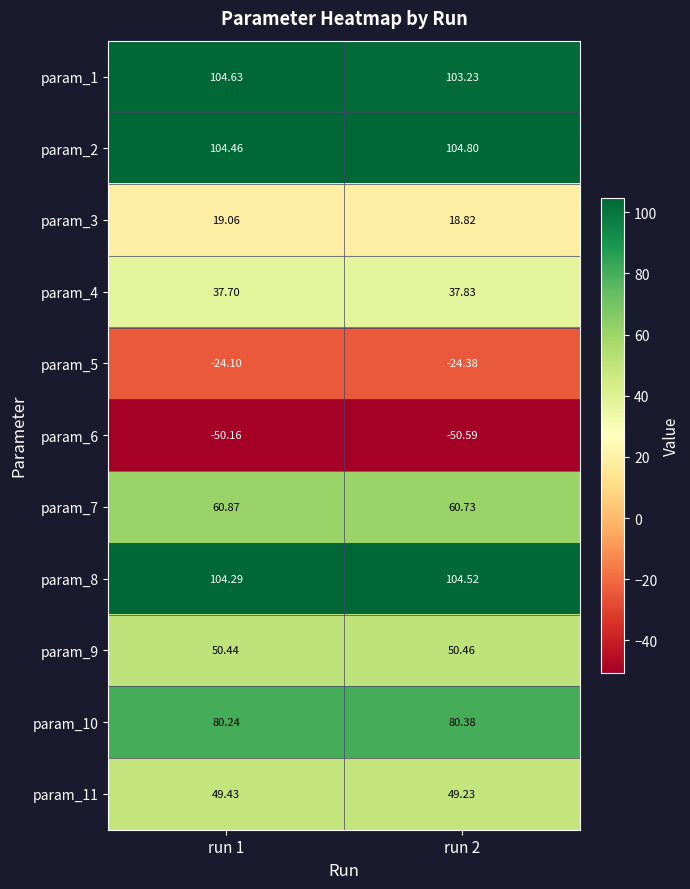

Is the value of param_6 at run 2 greater than the value of param_7 at run 2?

No